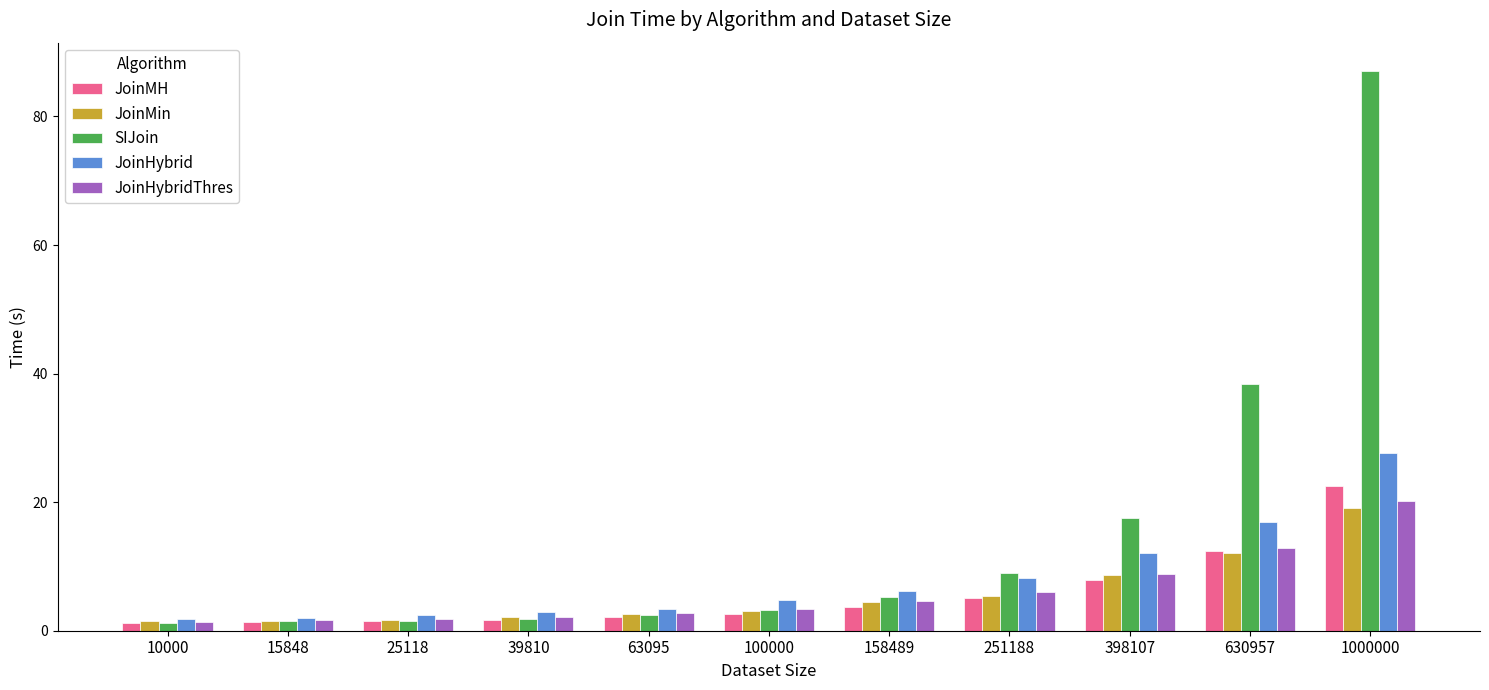

The JoinHybridThres series shows 2.8 at 63095. True or false?

True